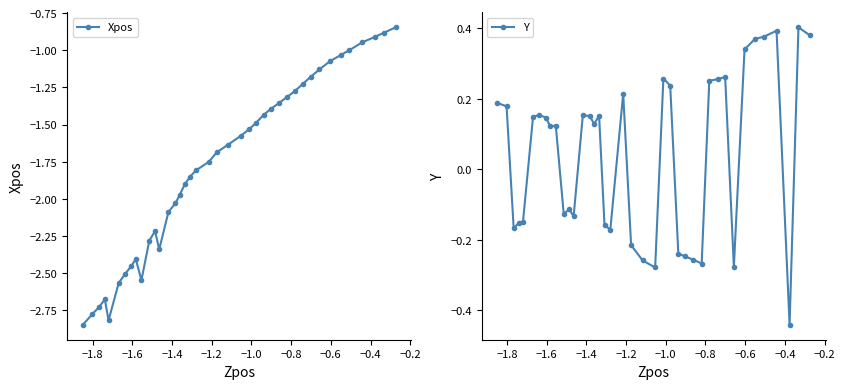

Is it true that Xpos equals -2.9 at 17?

False